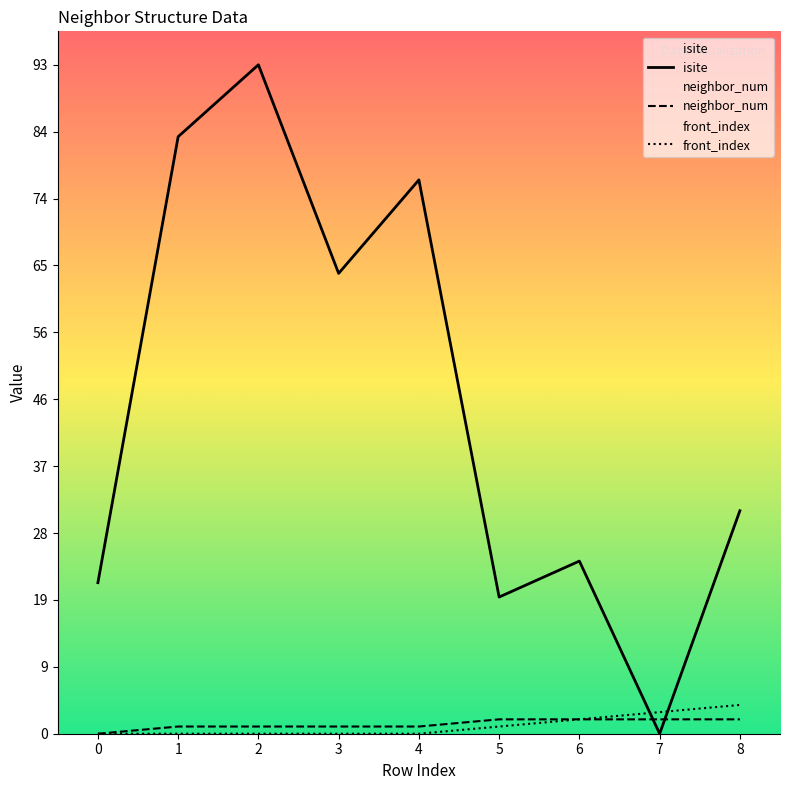

Which series has the widest spread of values?

isite